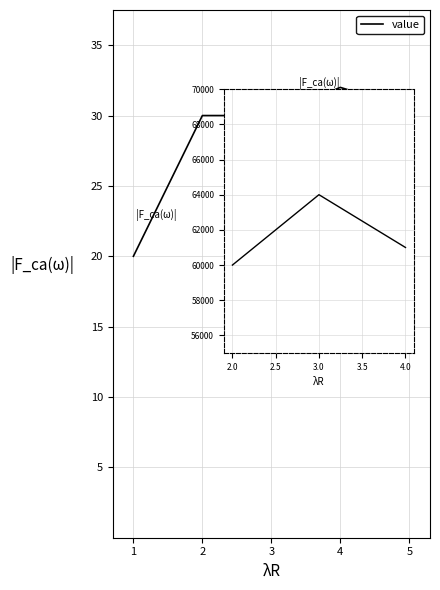

Does the chart display data point markers on the line(s)?

No